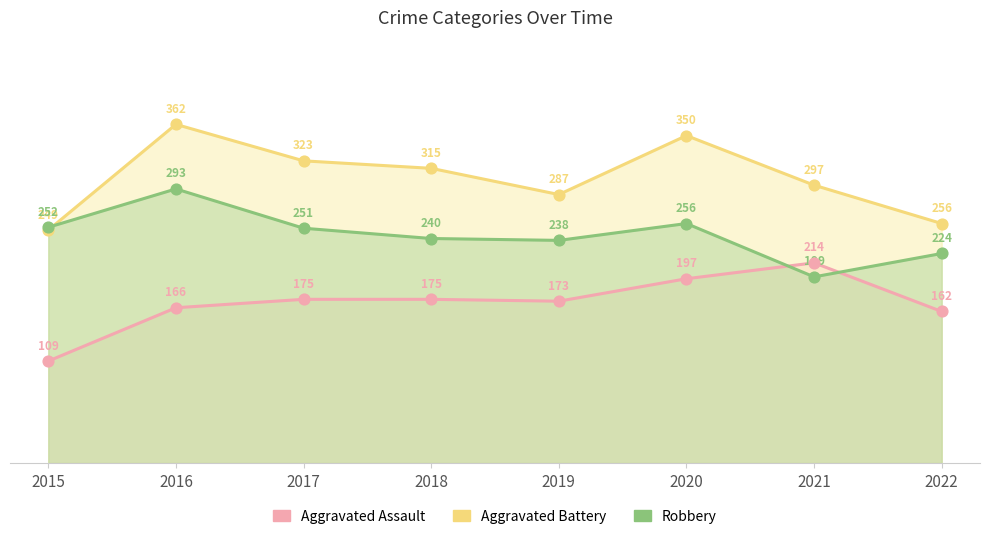

Which series reaches the maximum Y coordinate?

Aggravated Battery